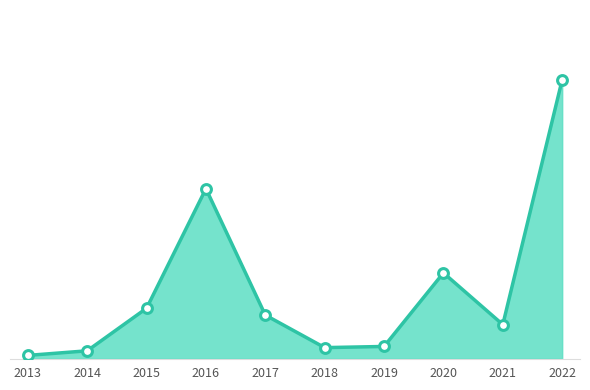

What is the change in value from 2018 to 2021?

+35138